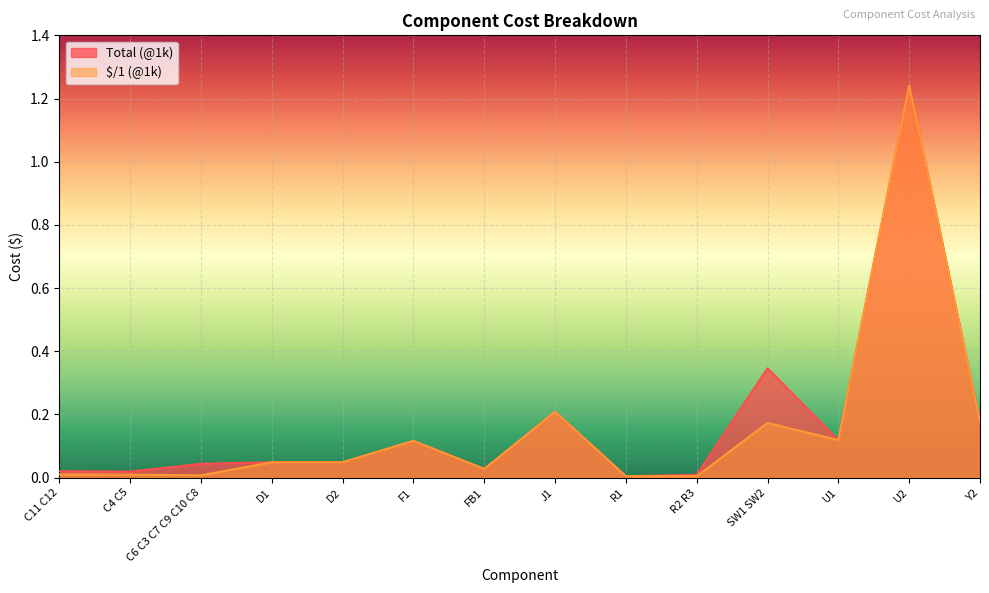

True or false: Total (@1k) and $/1 (@1k) intersect in this chart.

False